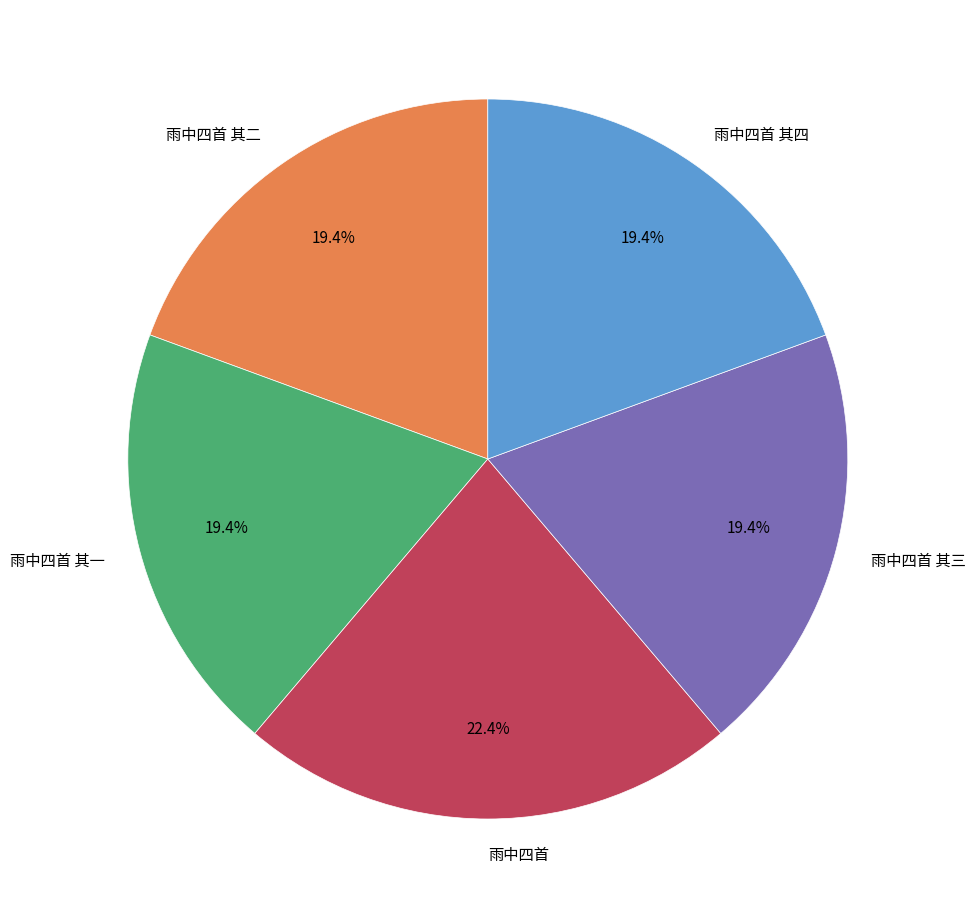

Is it true that 雨中四首 其四 is 19% of the pie?

True